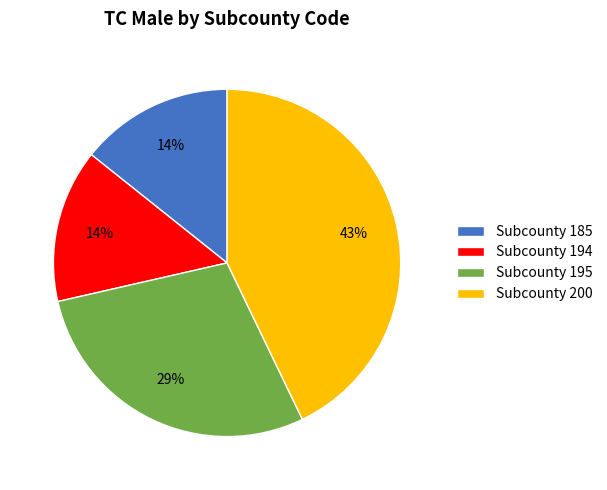

Which category has the biggest portion of the pie?

Subcounty 200